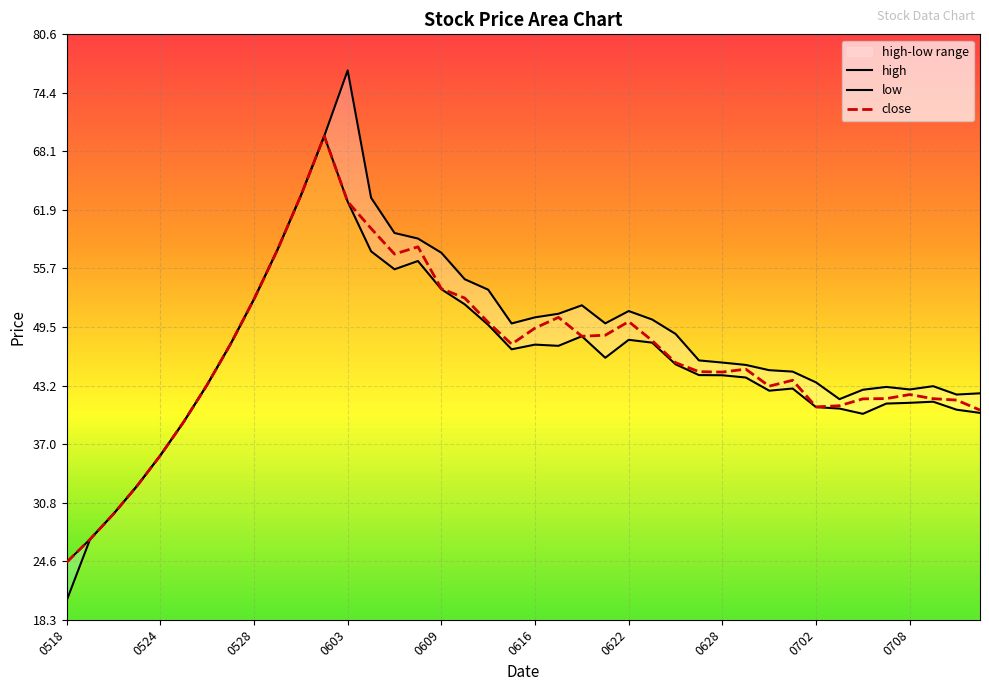

What are all the series names shown in the legend?

close, high, low